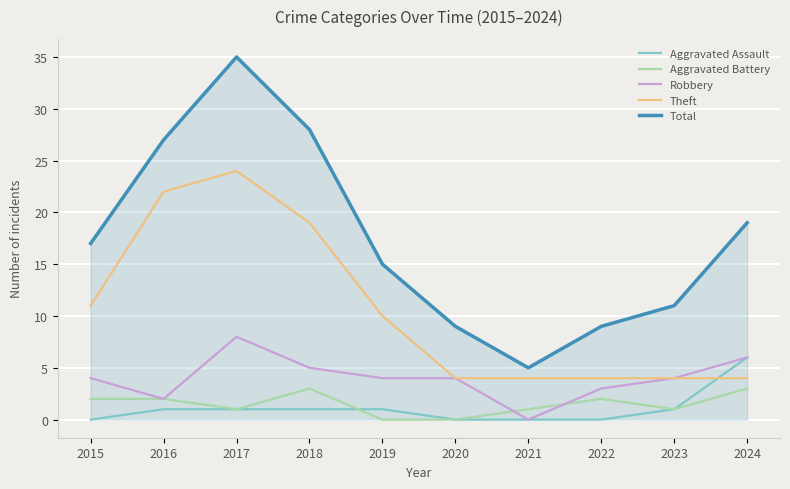

What is the difference between the second highest and second lowest values in the Robbery series?

4